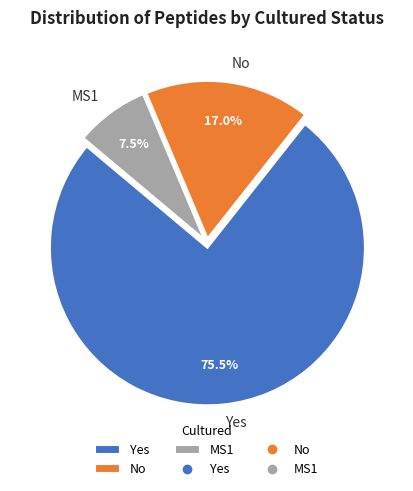

To the nearest percent, what is the difference between the MS1 and Yes slice percentages?

68%